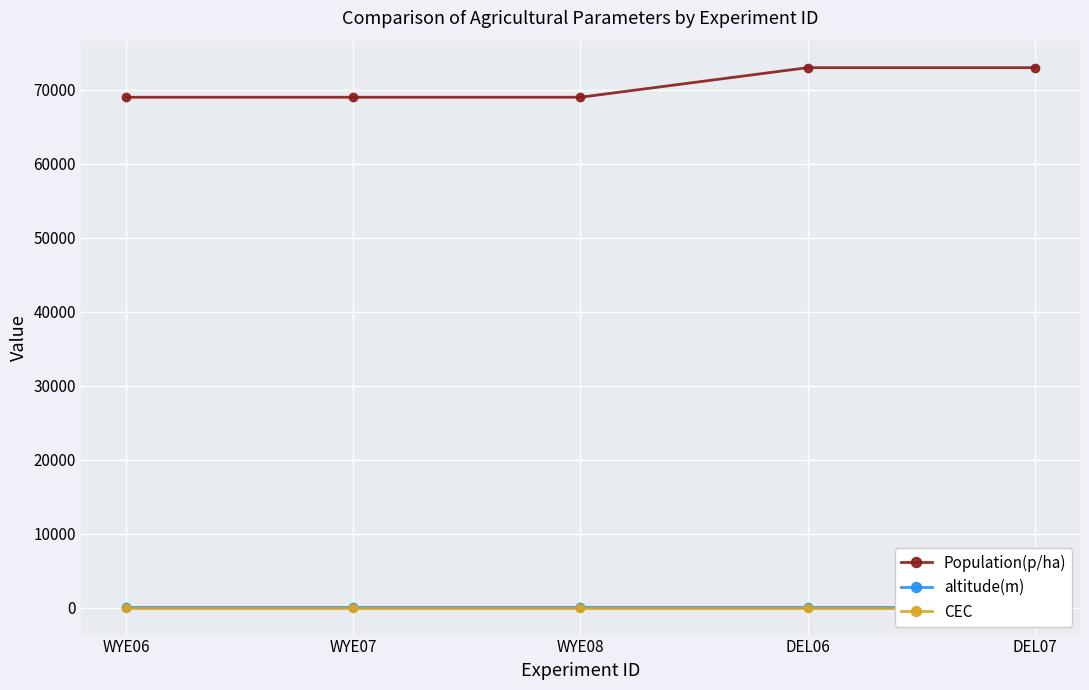

What is the highest value of the Population(p/ha) series?

73000